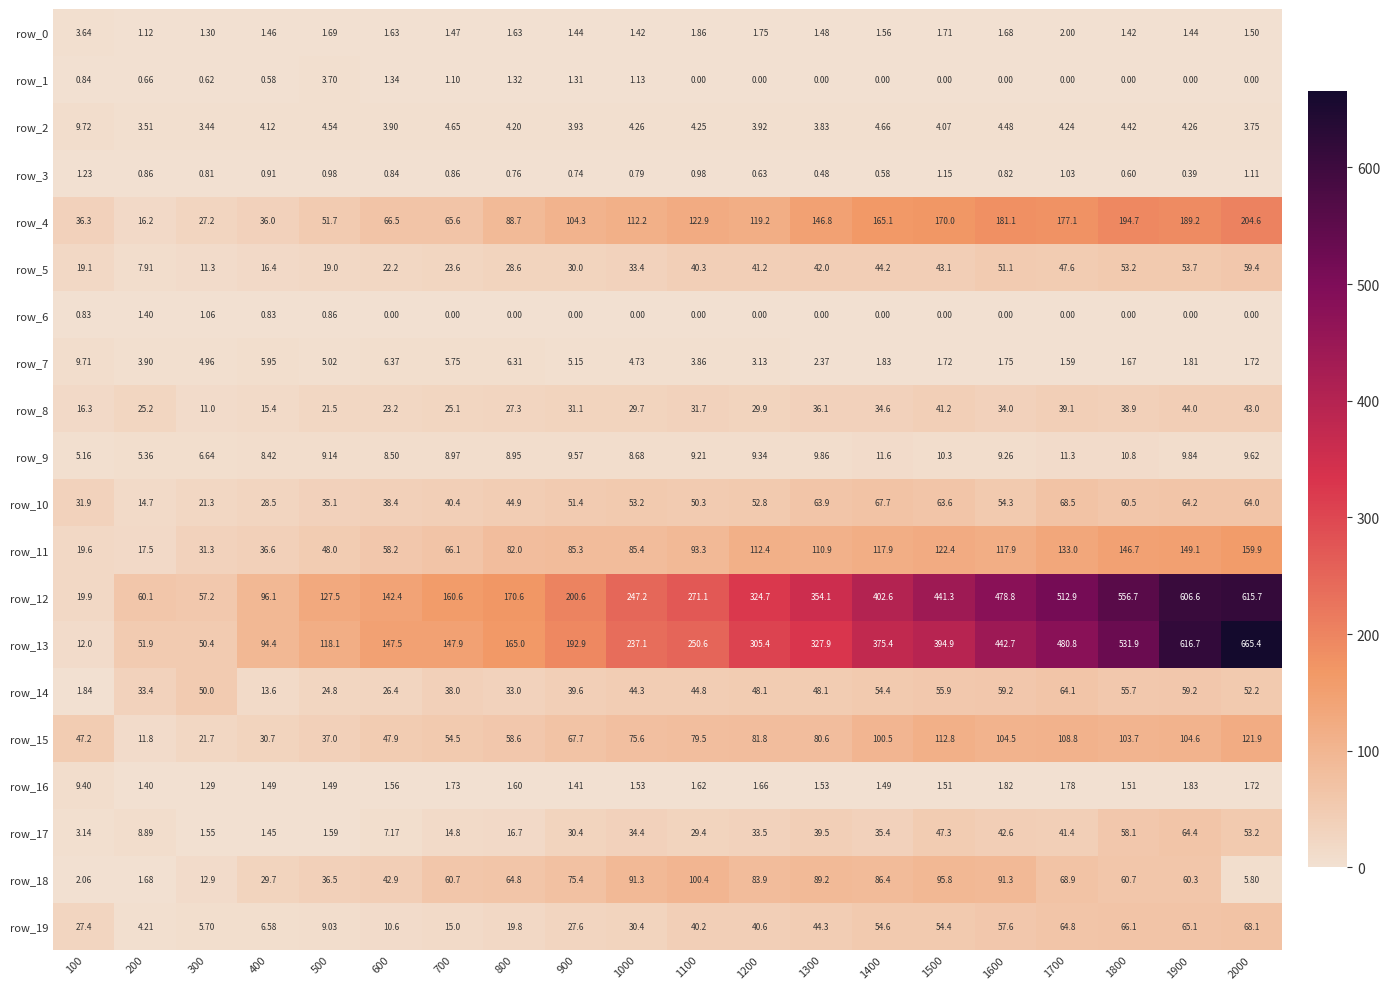

What is the sum of all row_15 values?

1451.4